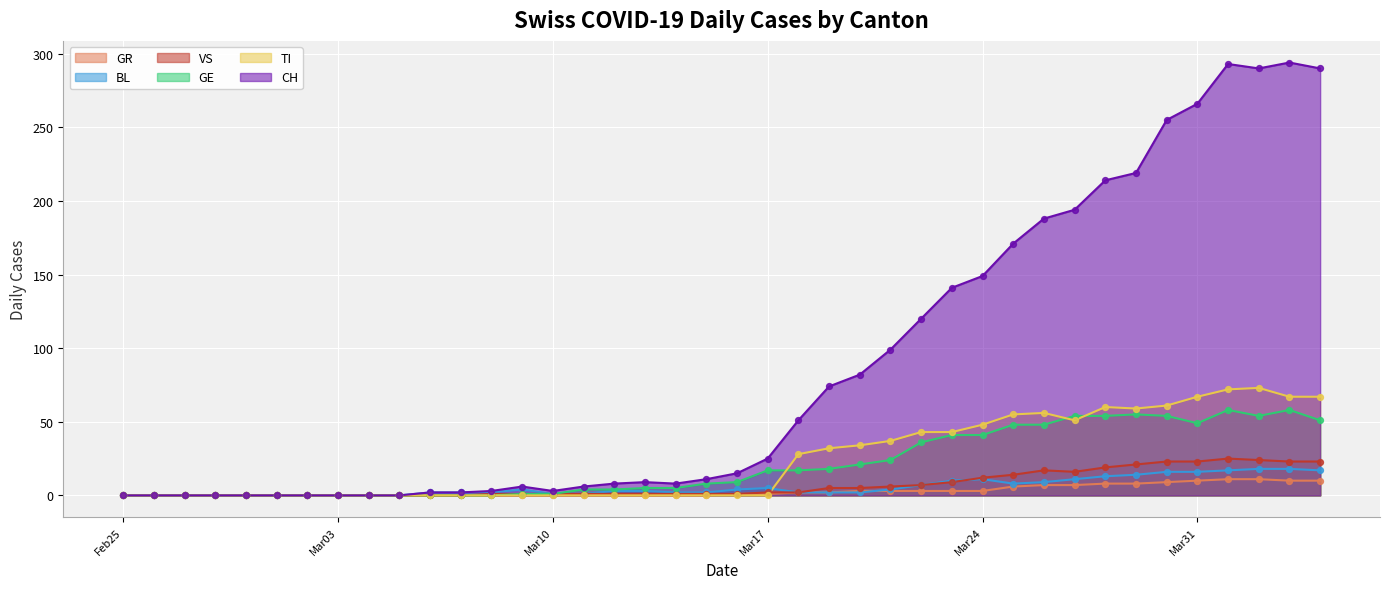

Is the value of GE at 2020-02-27 greater than the value of CH at 2020-03-22?

No